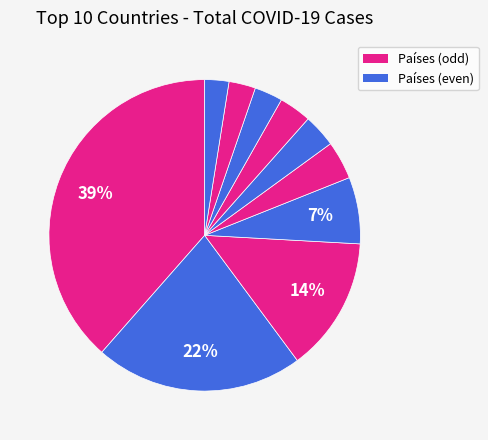

How many segments does this pie chart have?

10